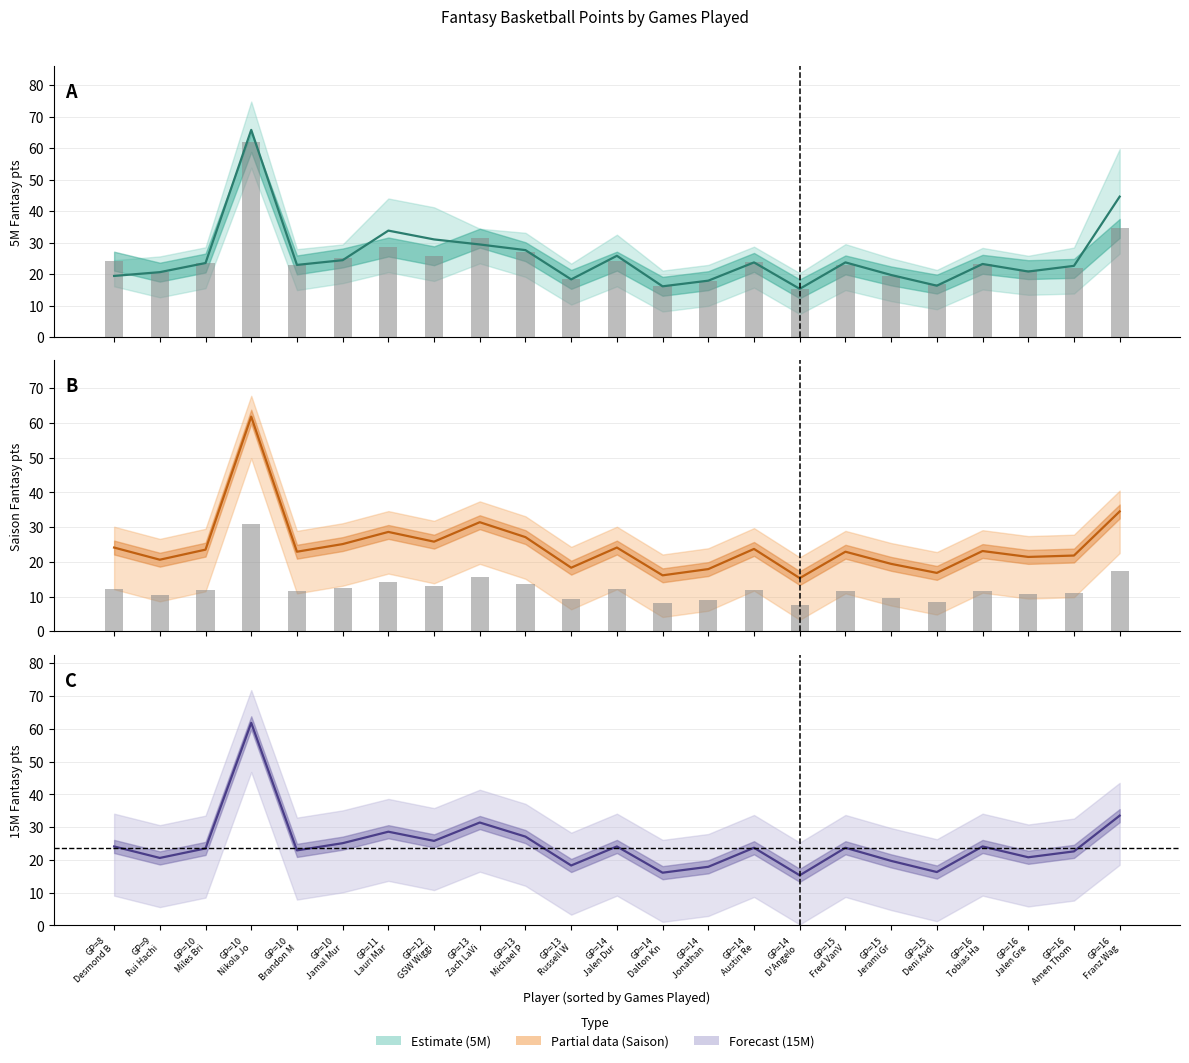

What is the highest value of the Saison series?

61.8